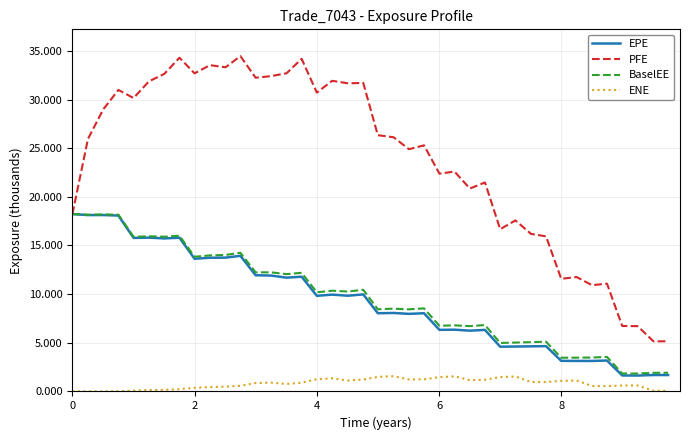

Which series has the largest total across all categories?

PFE